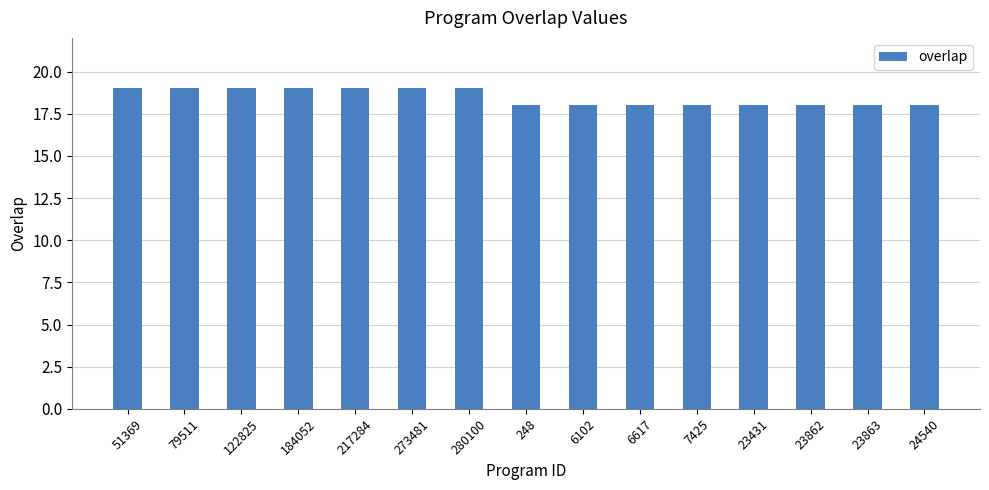

True or false: the data shows 19 at 51369.

True